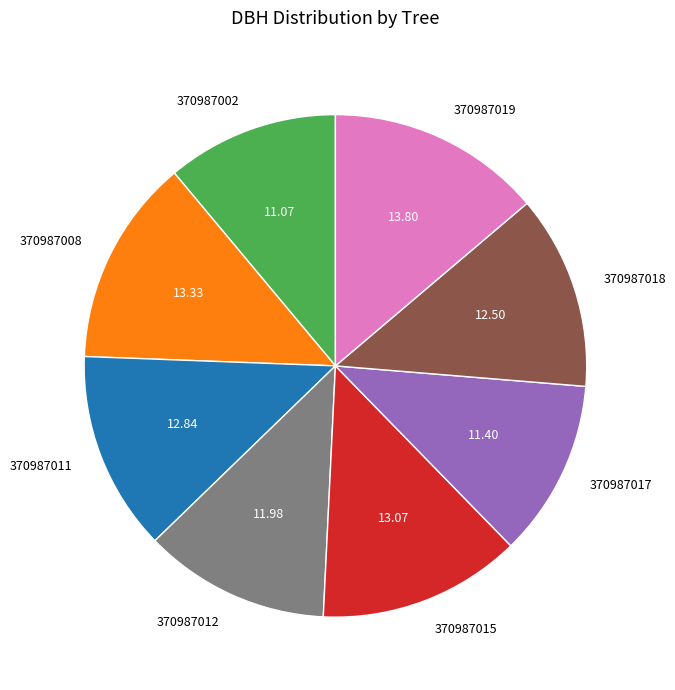

Between 370987011 and 370987002, which is larger?

370987011